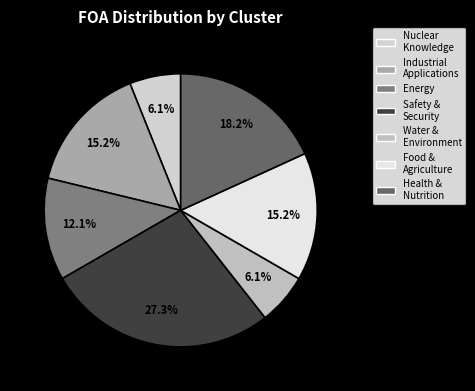

Count the number of slices in the pie.

7